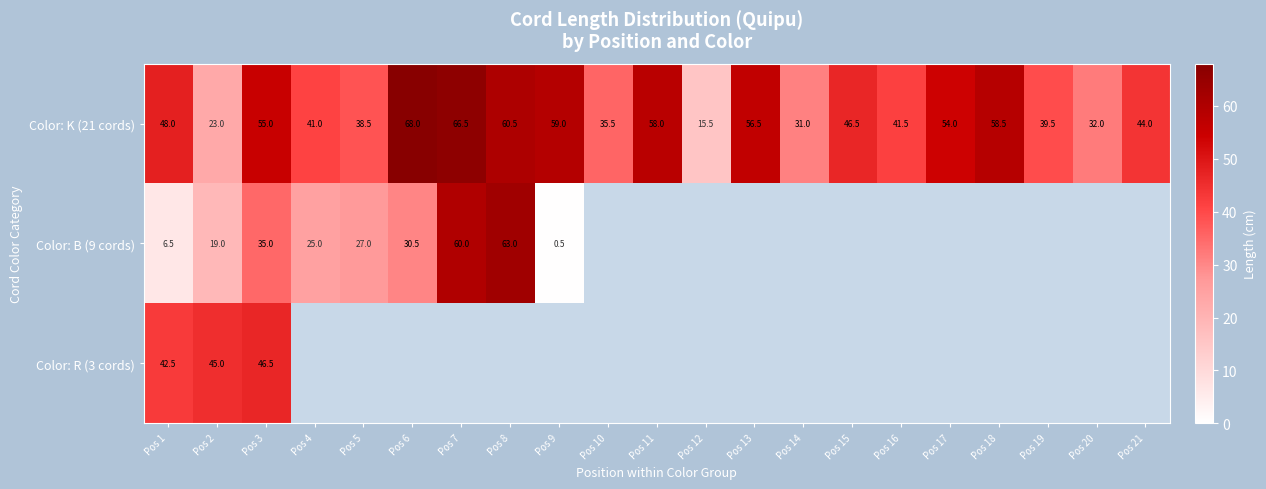

At which category is the sum across all series the highest?

Pos 3